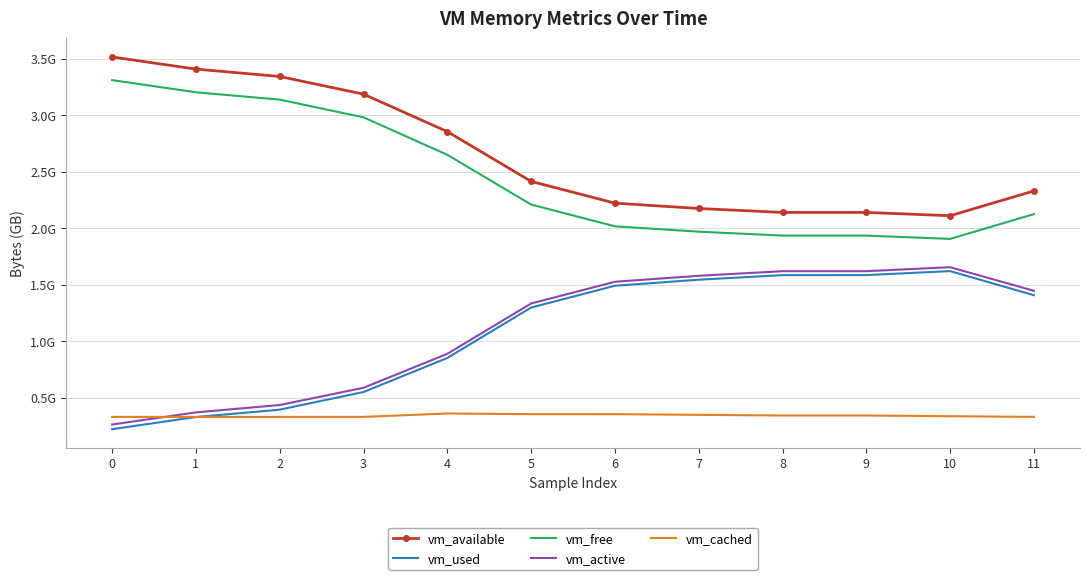

True or false: vm_active has a value of 0.2 at 3.

False